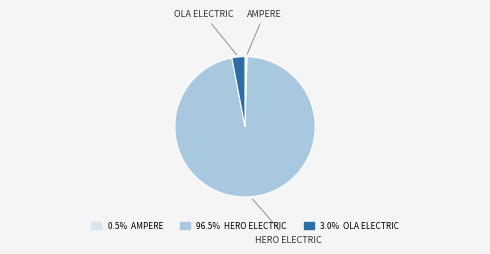

Does any single category account for the majority?

Yes